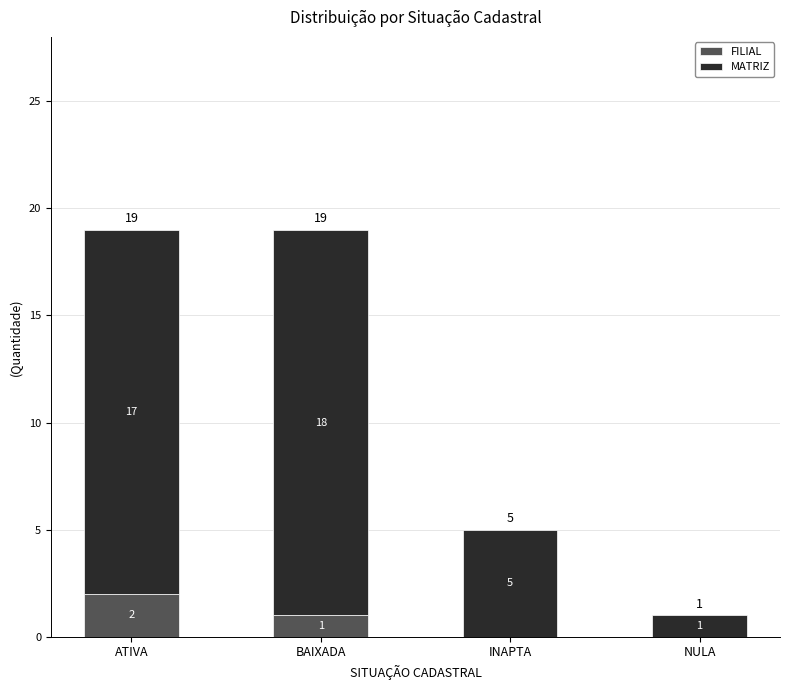

What is the sum of all FILIAL values?

3